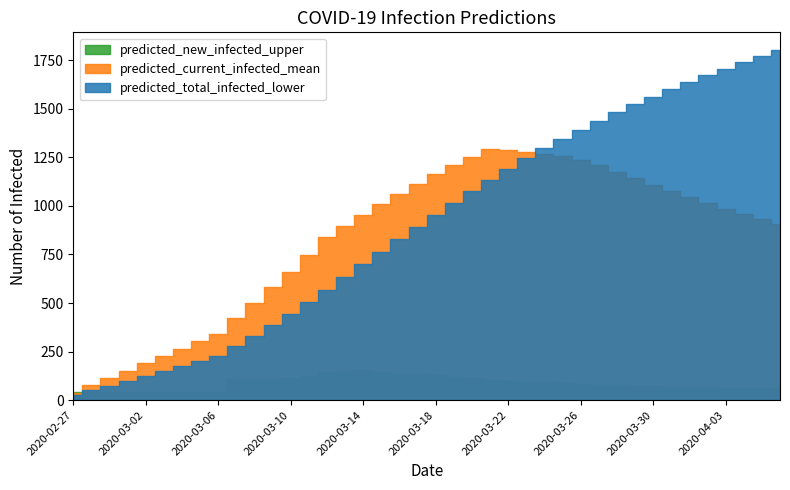

True or false: predicted_current_infected_mean and predicted_new_infected_upper cross at least once.

True